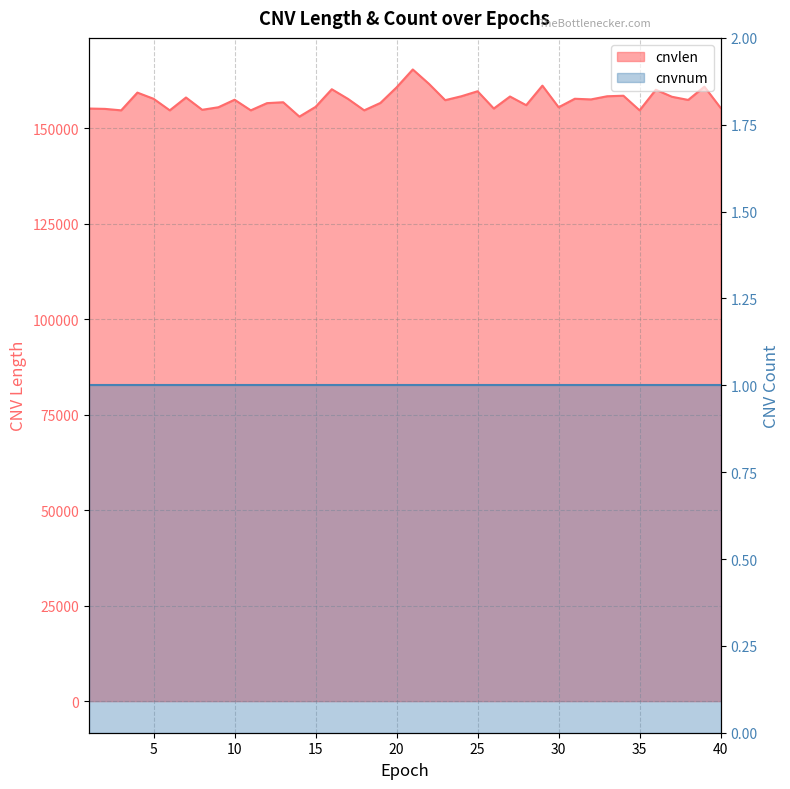

List the labels in order of value, largest first.

21, 22, 29, 39, 20, 16, 36, 25, 4, 34, 24, 33, 27, 37, 7, 31, 5, 17, 32, 10, 38, 23, 13, 19, 12, 28, 15, 9, 30, 40, 1, 26, 2, 8, 3, 6, 11, 18, 35, 14